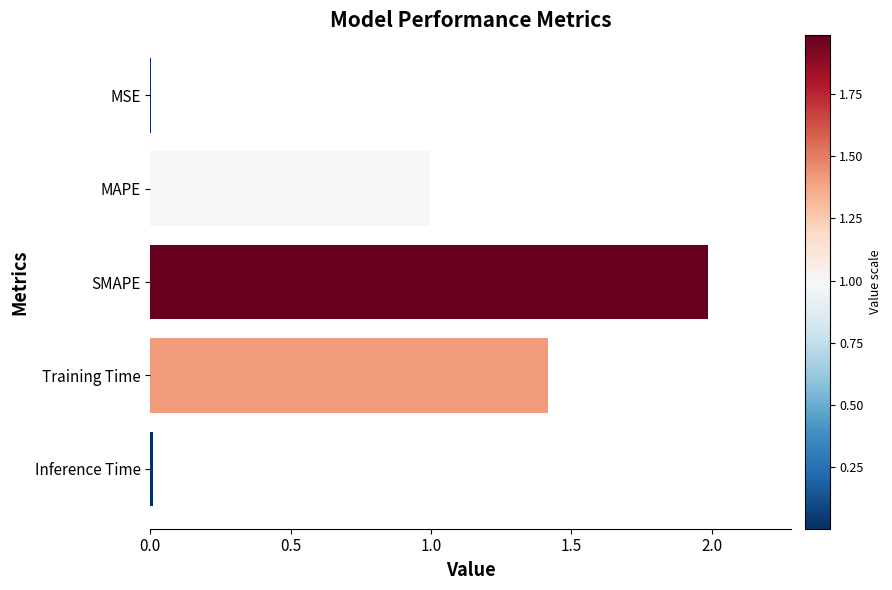

What is the sum of the values at SMAPE and MAPE?

3.0